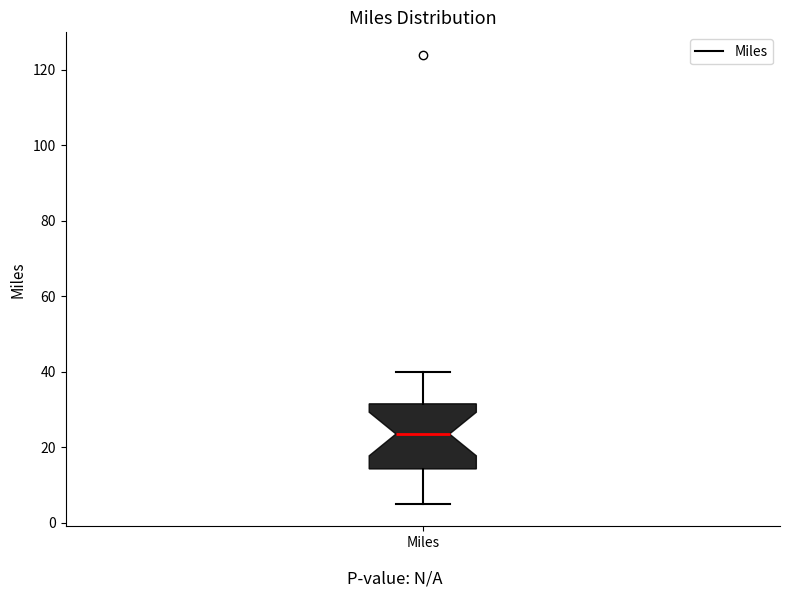

Transcribe this box plot: give where the median line is, the range the box spans, and where the two whiskers end, as read against the y-axis. The values are not printed on the chart, so give them approximately, as read against the axis.

median 24, box 14 to 32, whiskers 6 to 40